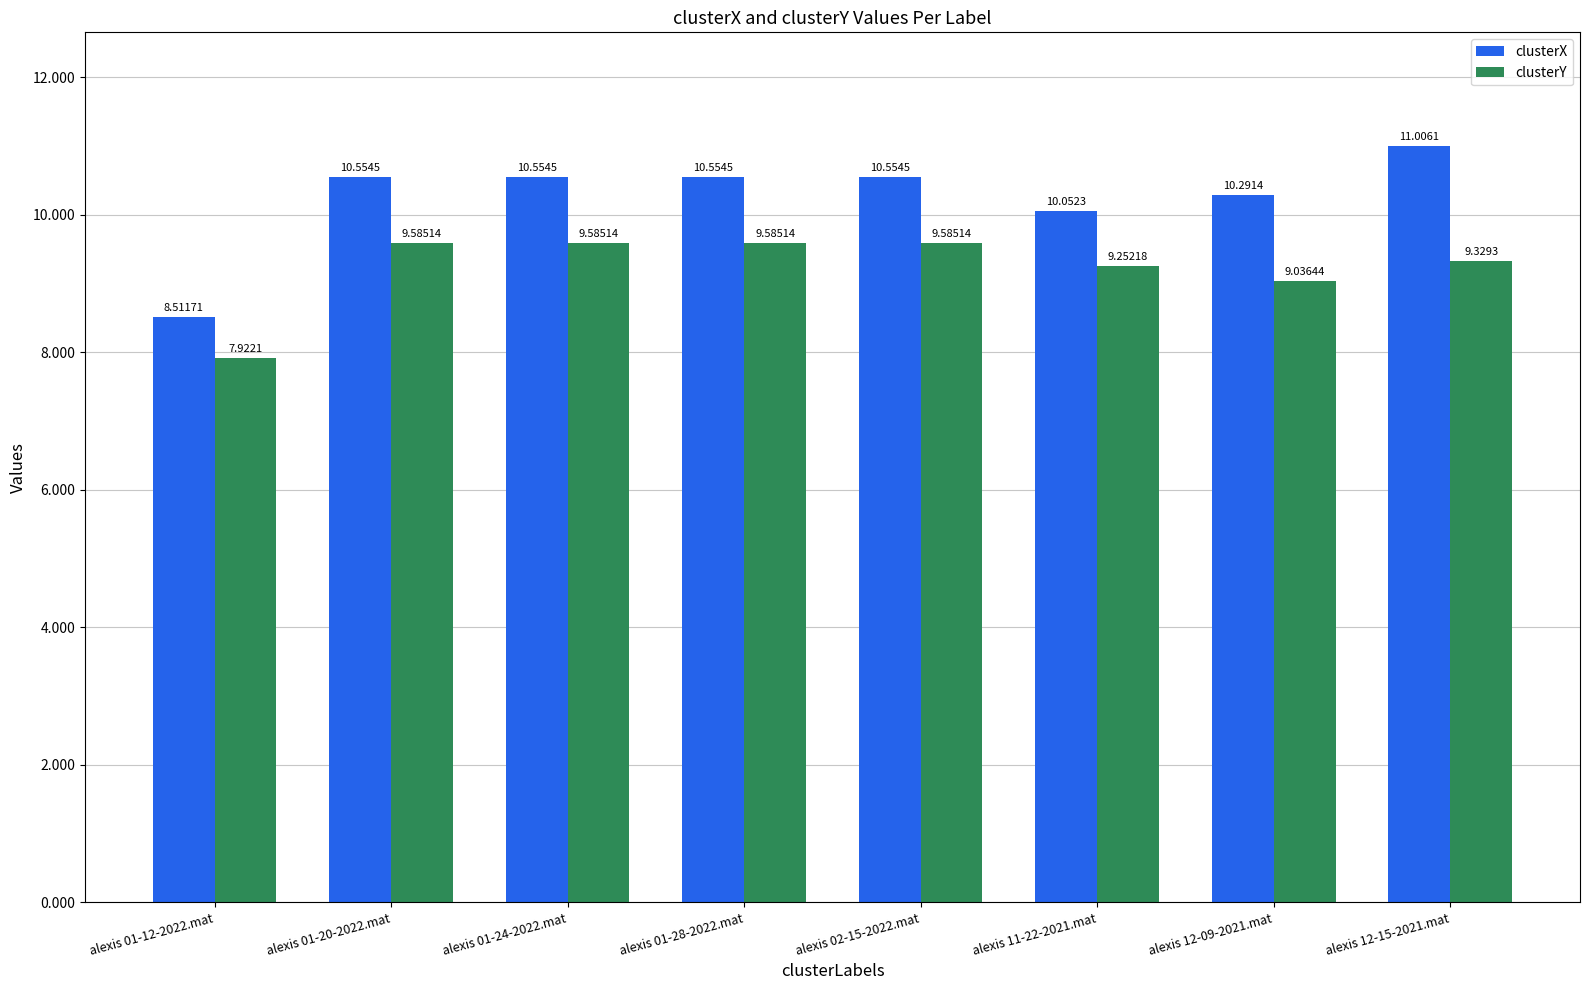

At which label does clusterX reach its peak?

alexis 12-15-2021.mat